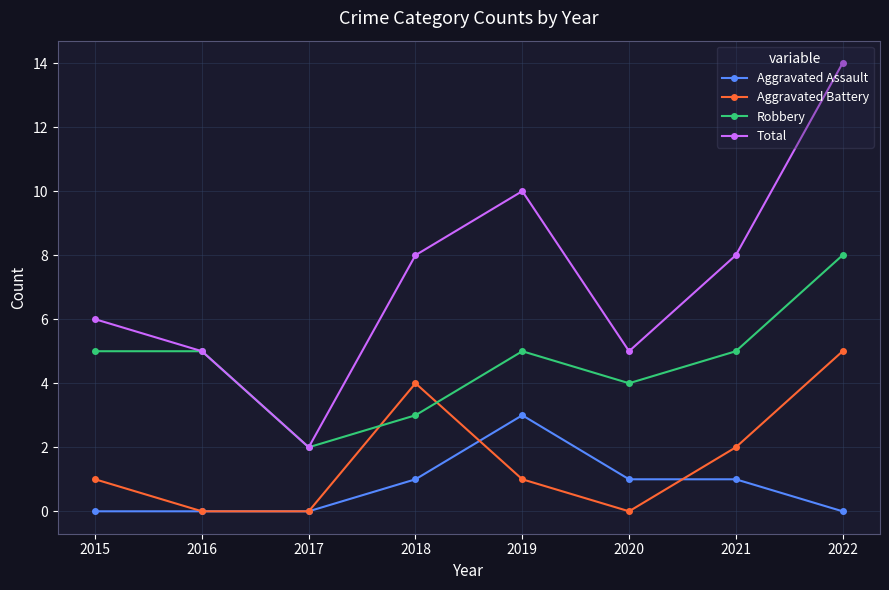

What is the value of the Total point at the 5th from the left?

10